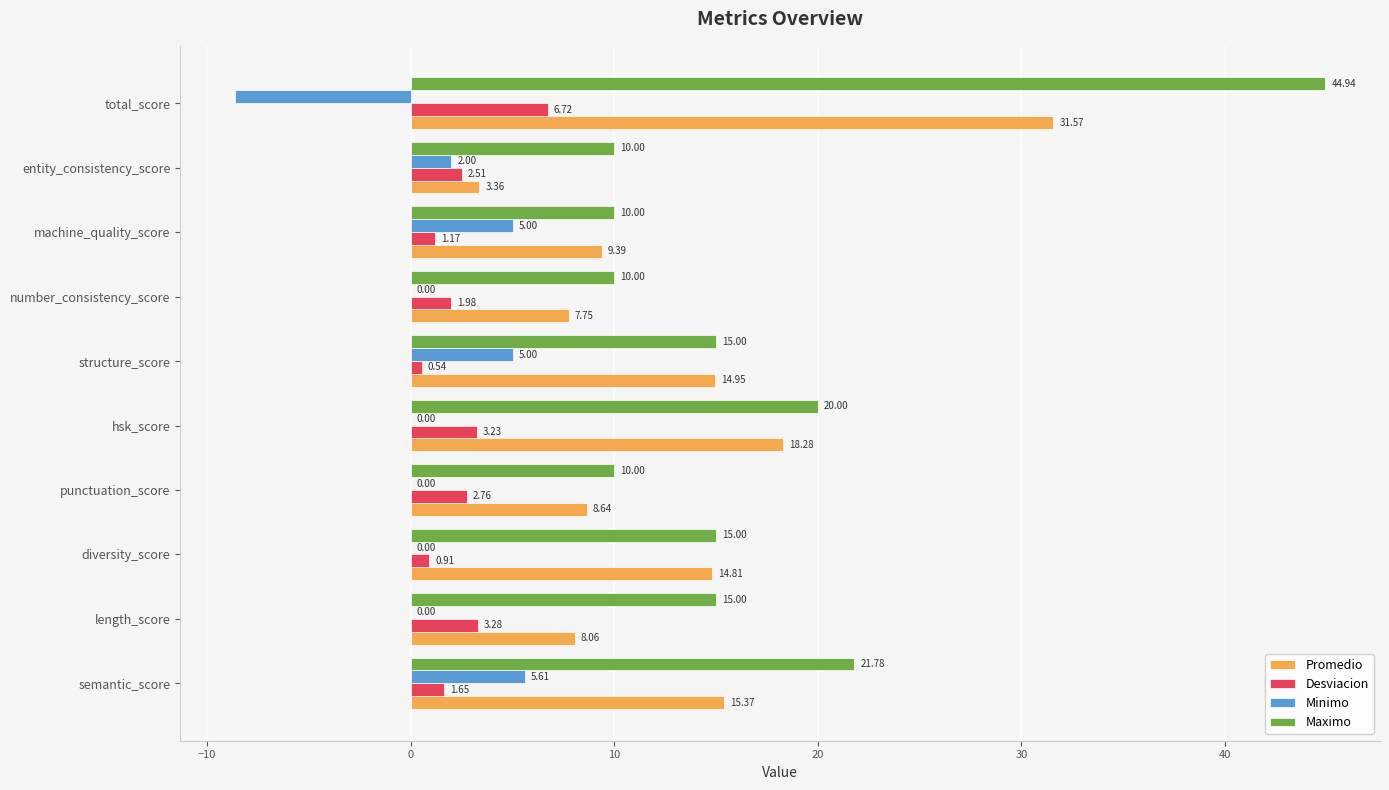

Which category has the highest value across all series?

total_score